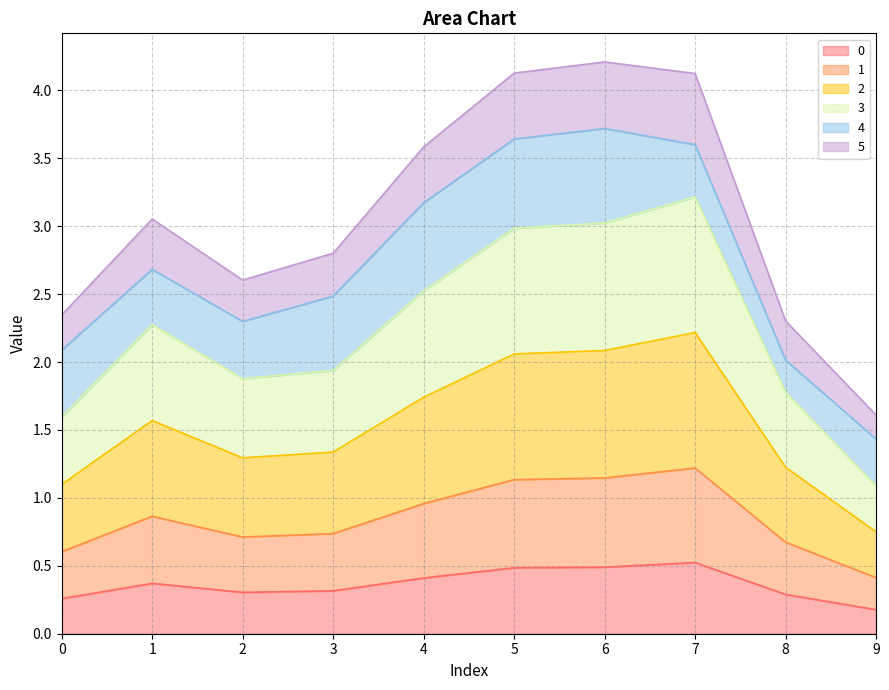

At which label does 3 reach its peak?

7